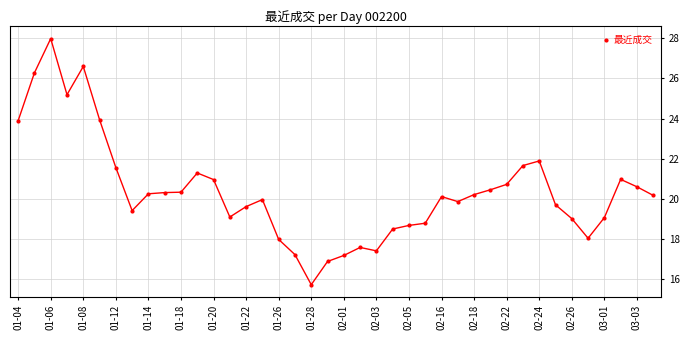

What is the greatest value displayed?

28.0